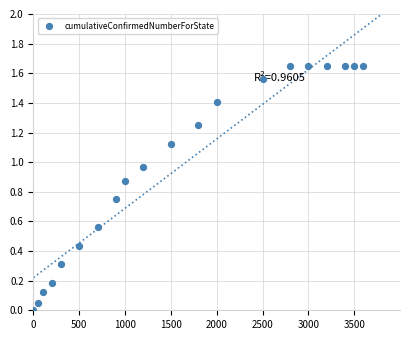

What is the range of X values (max minus min)?

3600.0